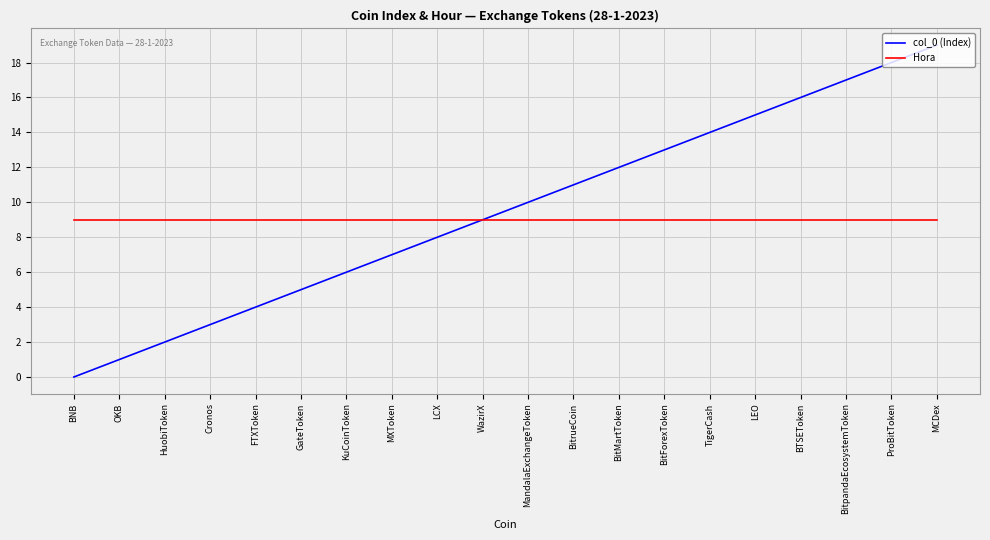

How many series are shown in this chart?

2